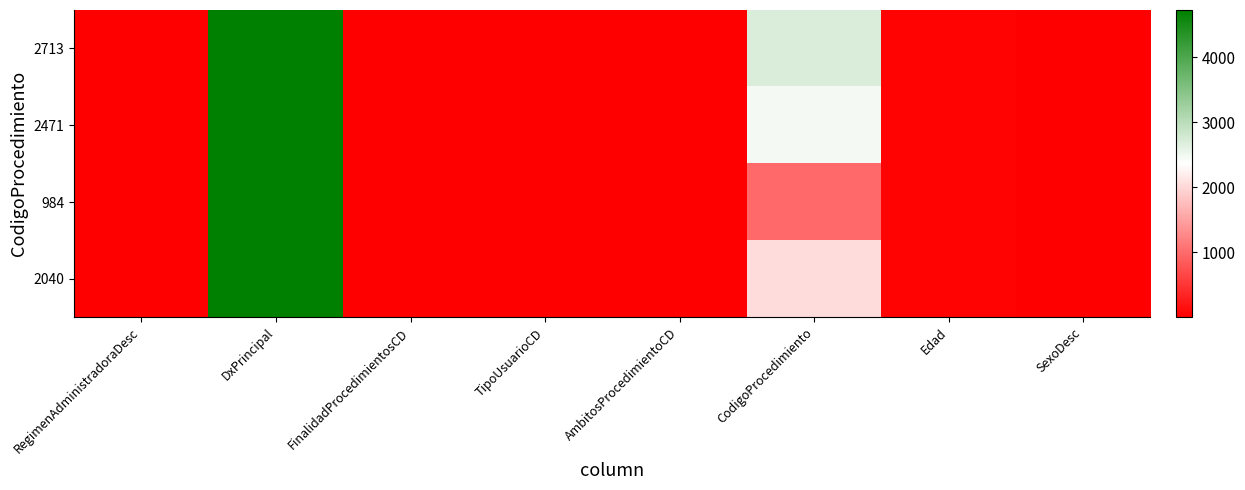

Between RegimenAdministradoraDesc and FinalidadProcedimientosCD, which is larger?

RegimenAdministradoraDesc